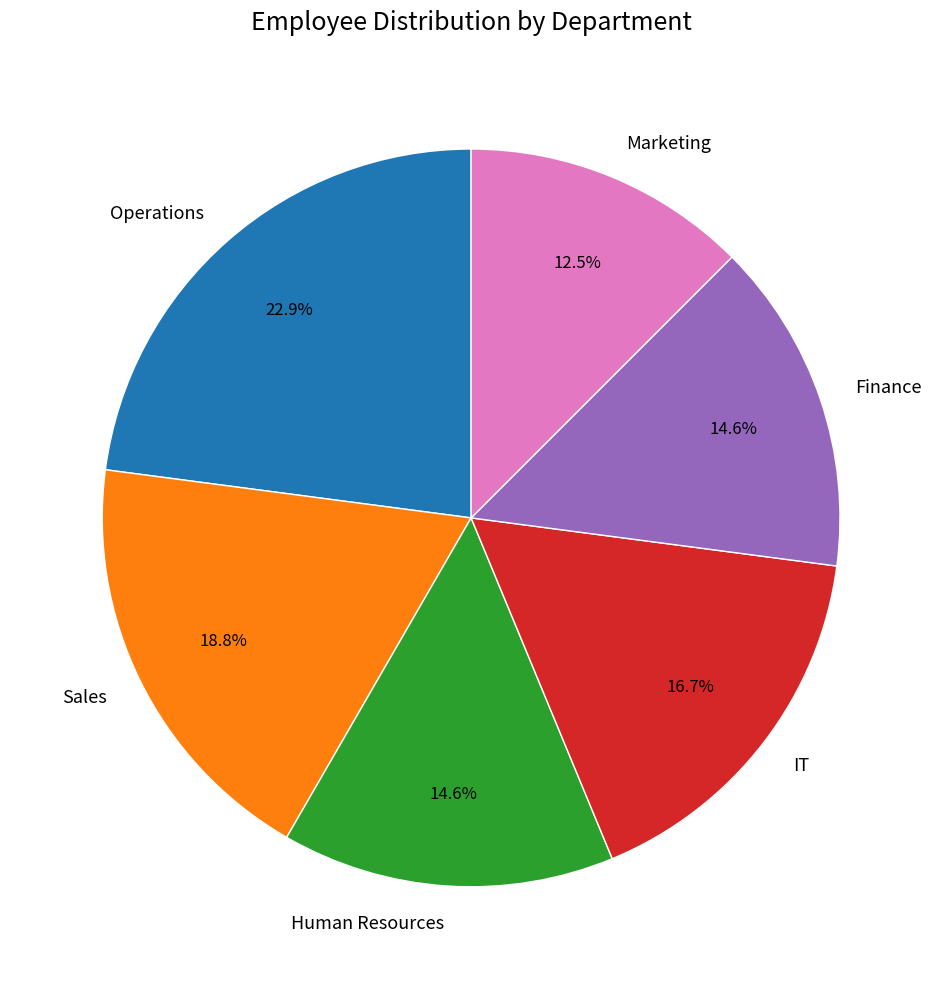

True or false: Marketing accounts for 23% of the total.

False